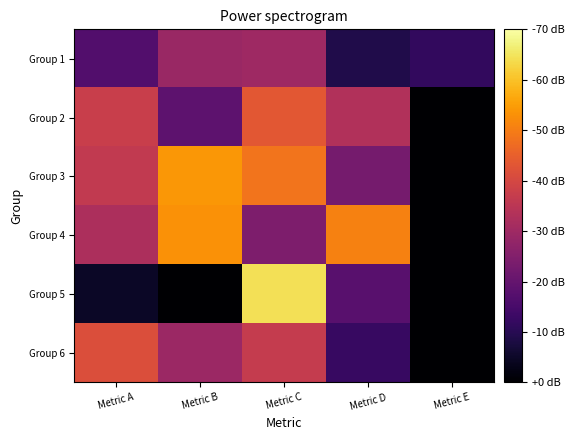

At how many categories does at least one series exceed 0?

5